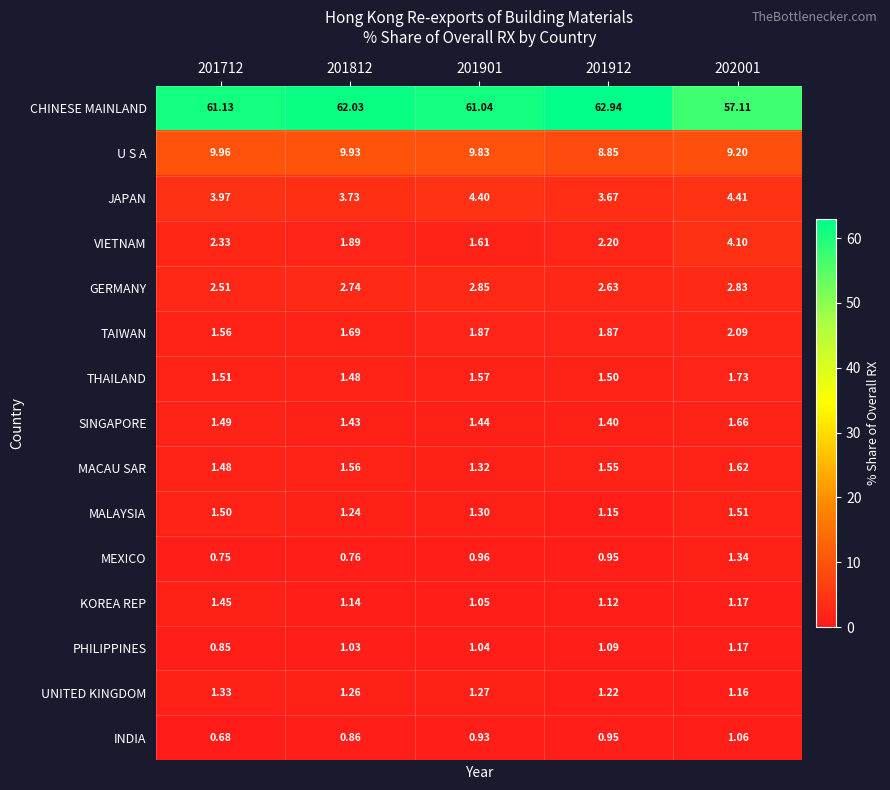

Is the value of THAILAND at 201912 greater than the value of MEXICO at 202001?

Yes